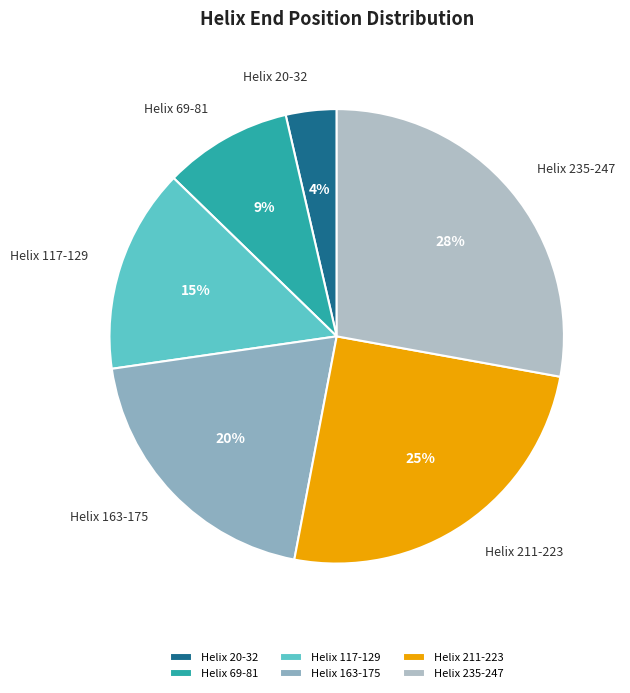

To the nearest percent, what is the difference between the largest and smallest slice percentages?

24%